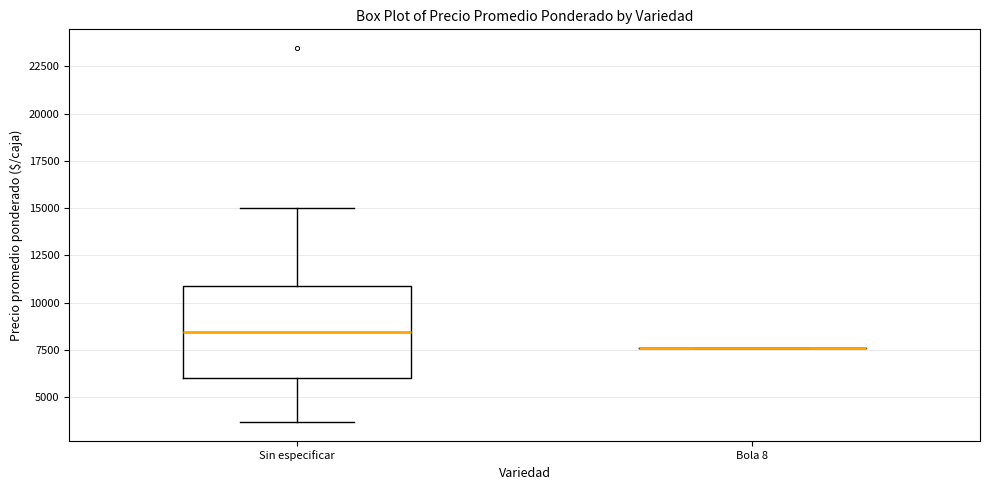

Reading left to right, read every box against the y-axis: the position of its median line, the range the box covers, and the ends of its whiskers. The values are not printed on the chart, so give them approximately, as read against the axis.

Sin especificar: median 8500, box 6000 to 11000, whiskers 3500 to 15000
Bola 8: box collapsed to a line at 7500, whiskers 7500 to 7500